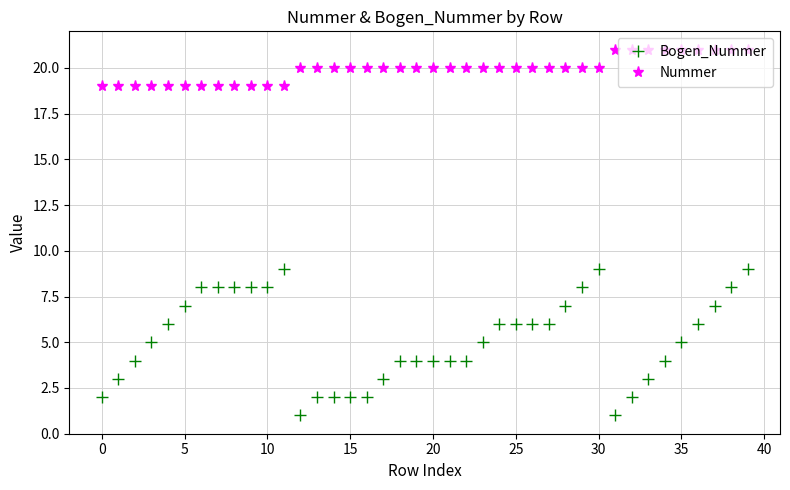

What is the value of the Nummer point at the 10th from the left?

19